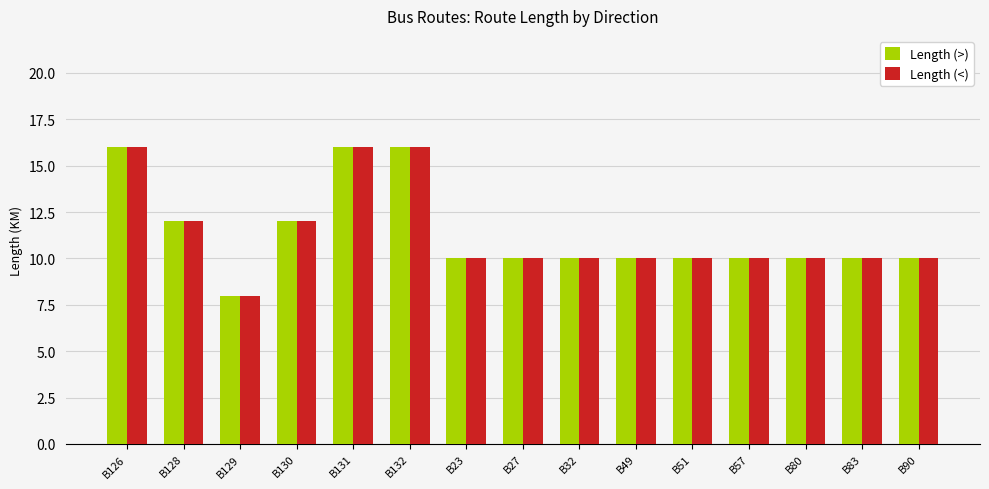

What is the maximum value for Length (<)?

16